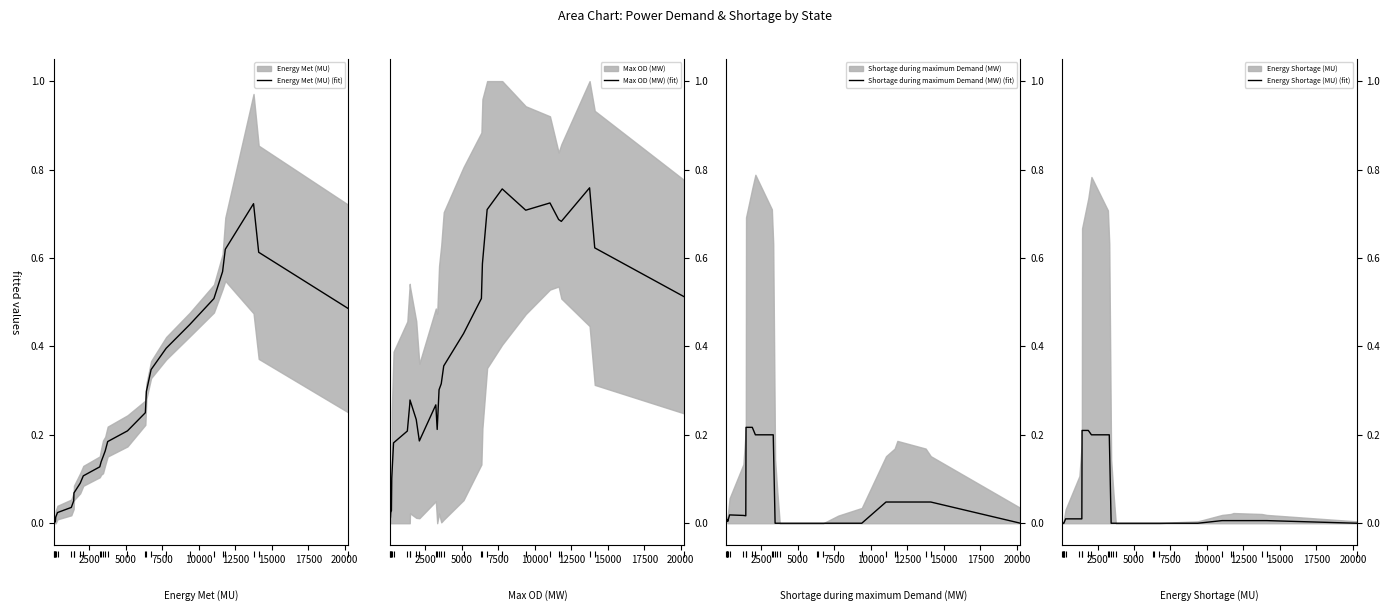

What is the label of the 14th point from the right?

14